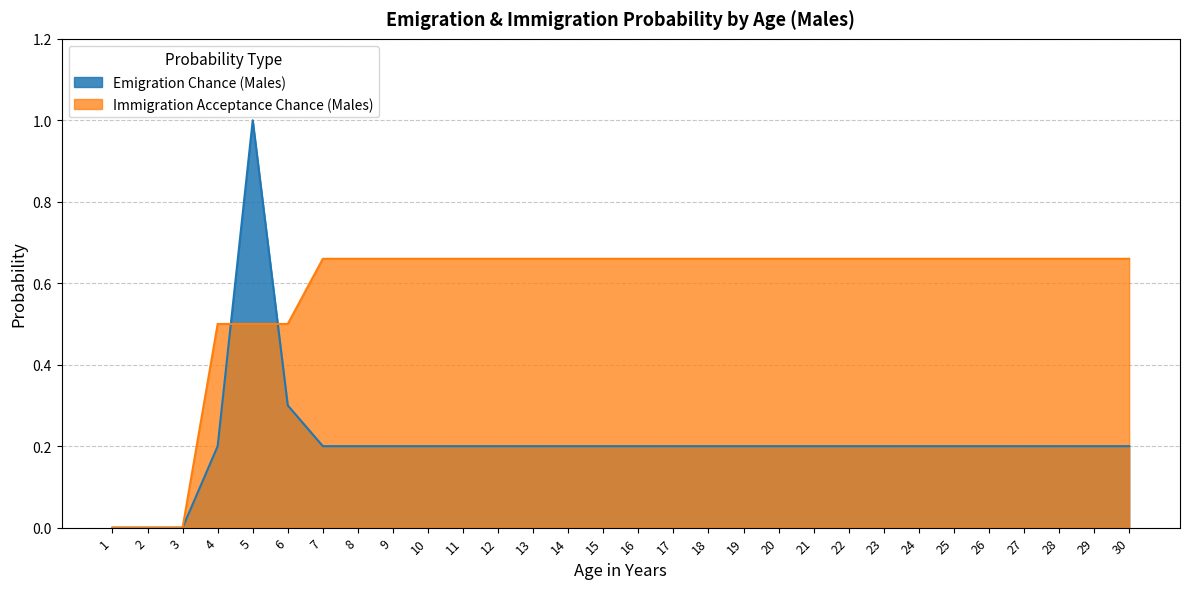

List the series in order of their overall mean, lowest first.

Emigration Chance (Males), Immigration Acceptance Chance (Males)